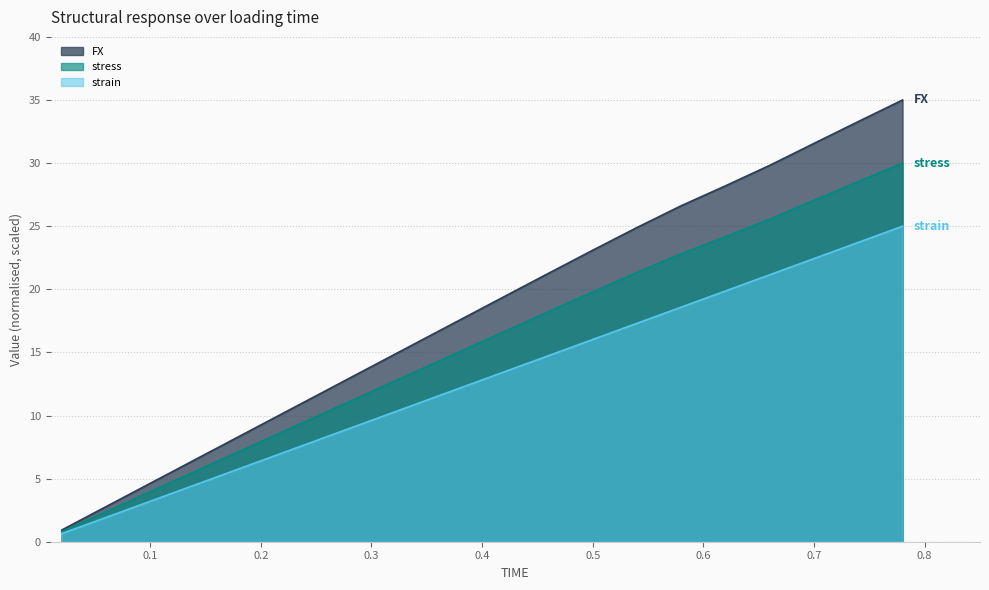

True or false: stress and strain intersect in this chart.

False